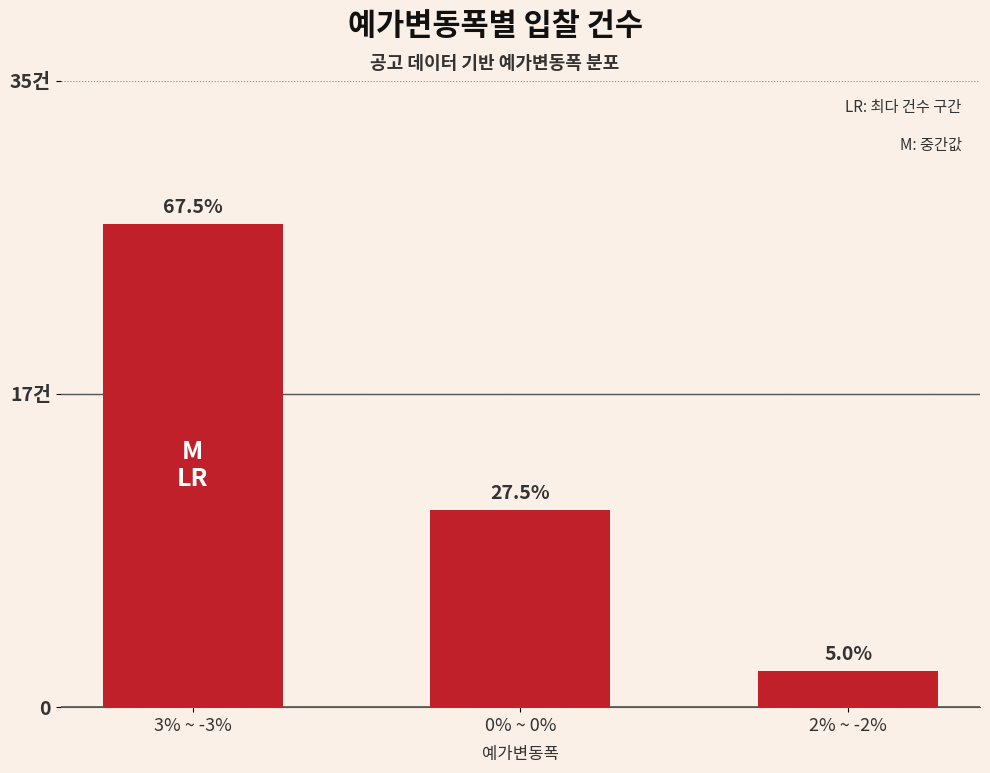

Where does the data first go above 11?

3% ~ -3%